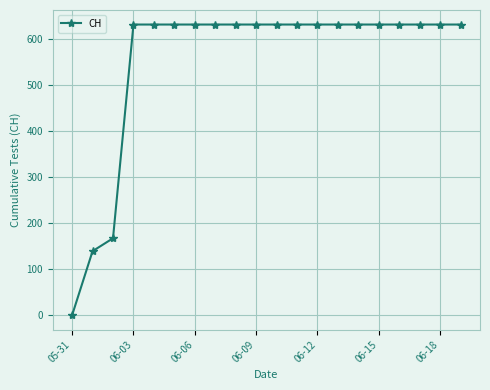

What is the value of the 19th point from the left?

631